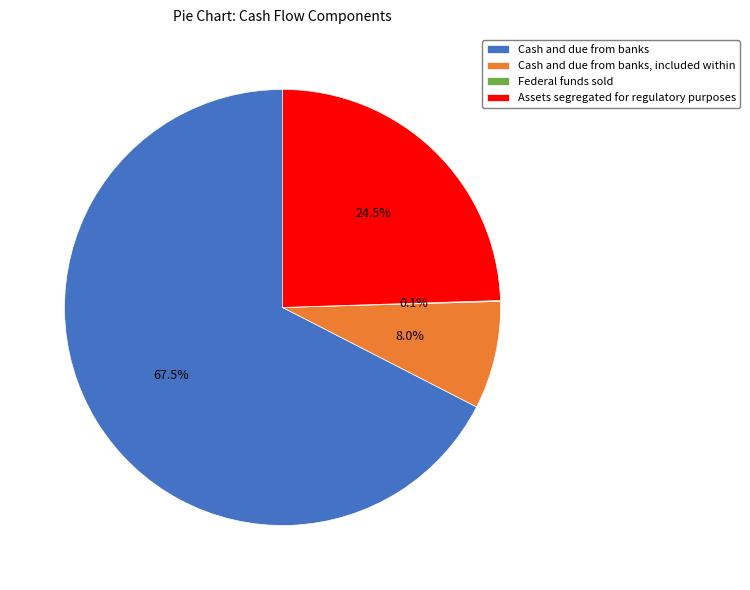

What percentage is the Cash and due from banks, included within slice, to the nearest percent?

8%